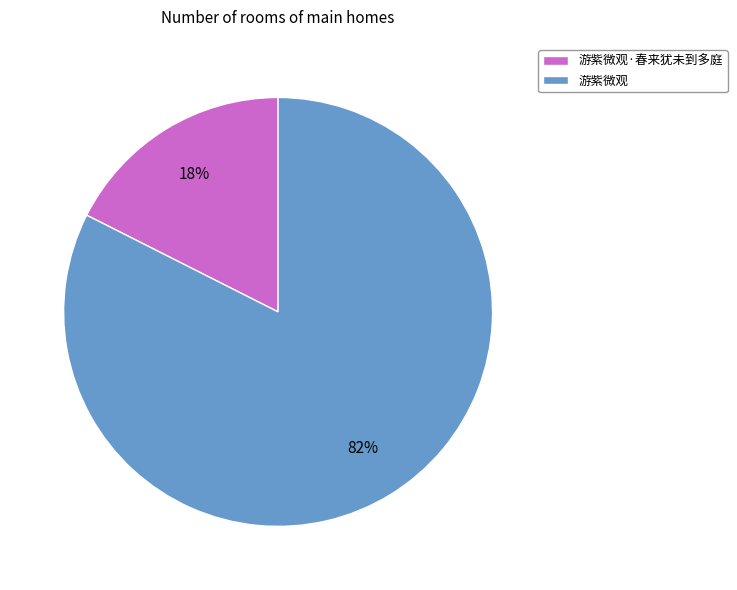

To the nearest percent, what is the average slice percentage?

50%